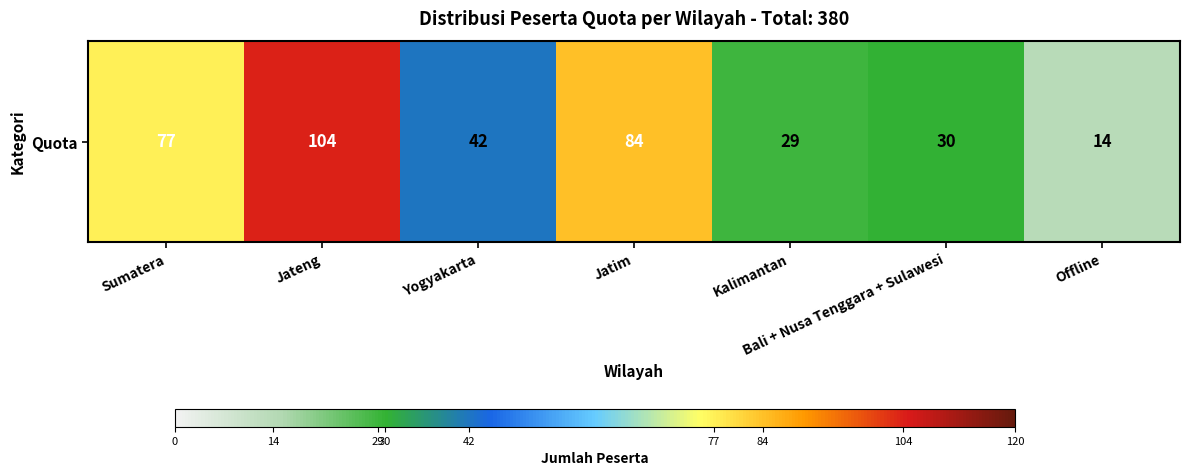

What is the difference between the second highest and minimum values?

70